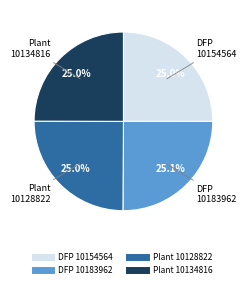

Is there any slice that represents more than half of the pie?

No